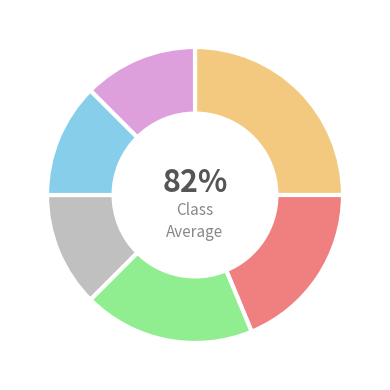

Count the number of slices in the pie.

6